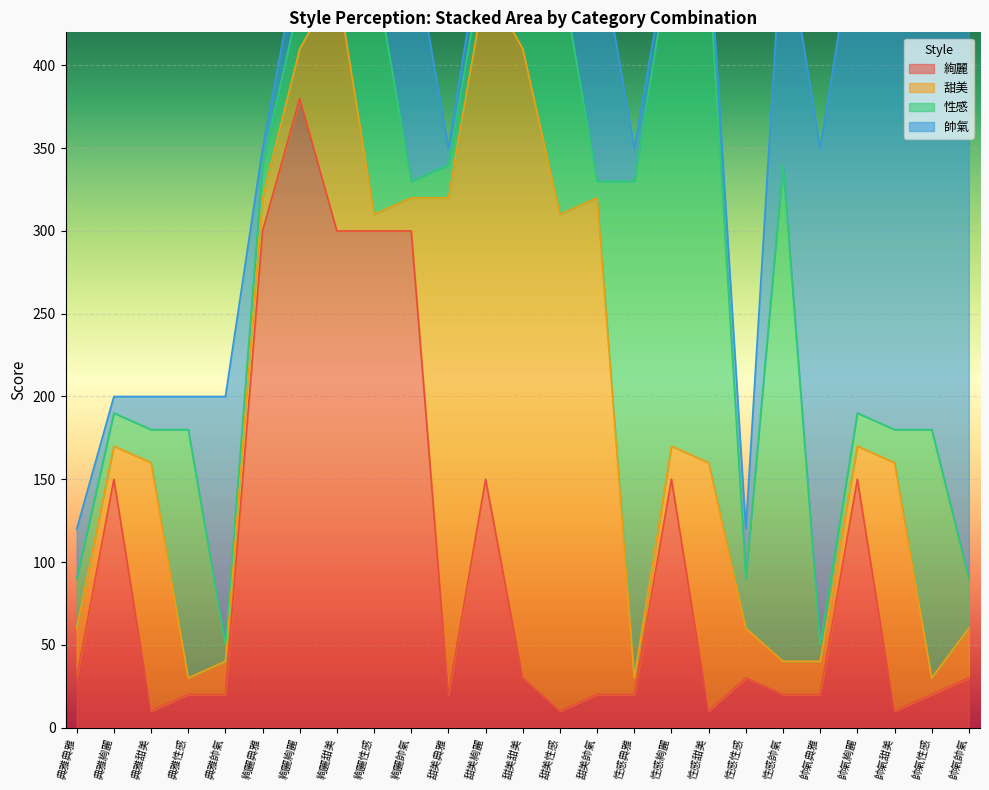

True or false: 帥氣 has more than 2 points higher than both neighbors.

True